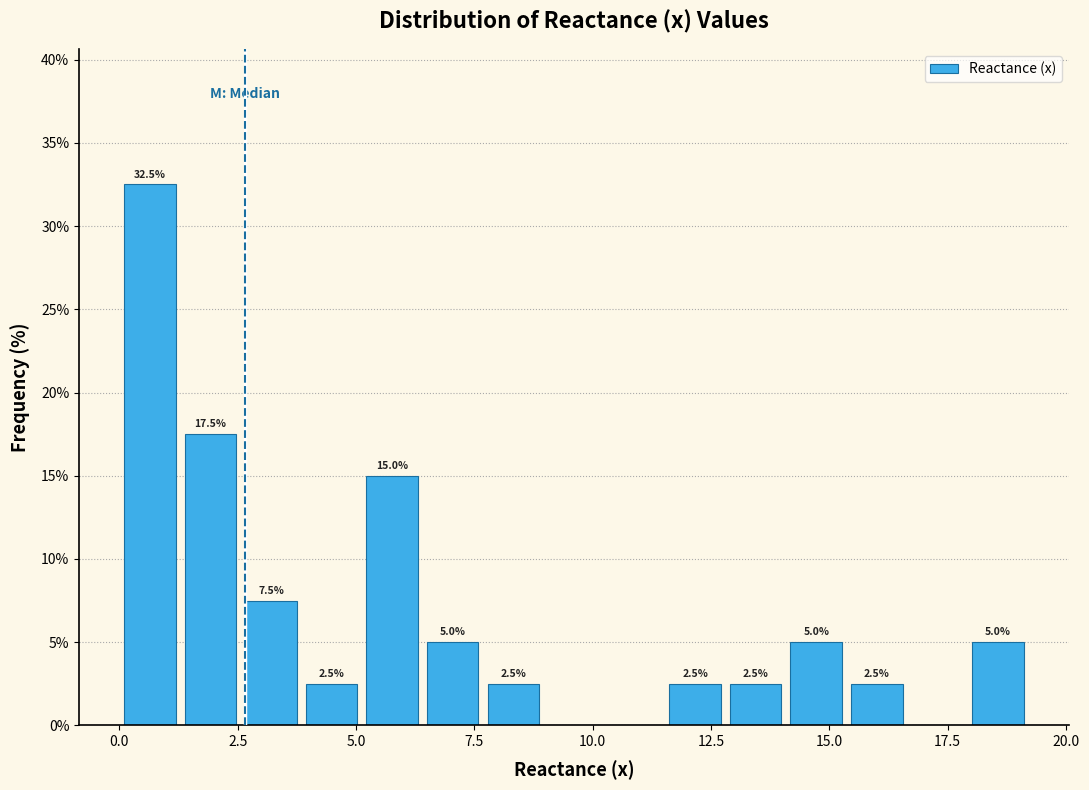

Read against the x-axis, roughly where is the centre of the tallest bar?

0.5